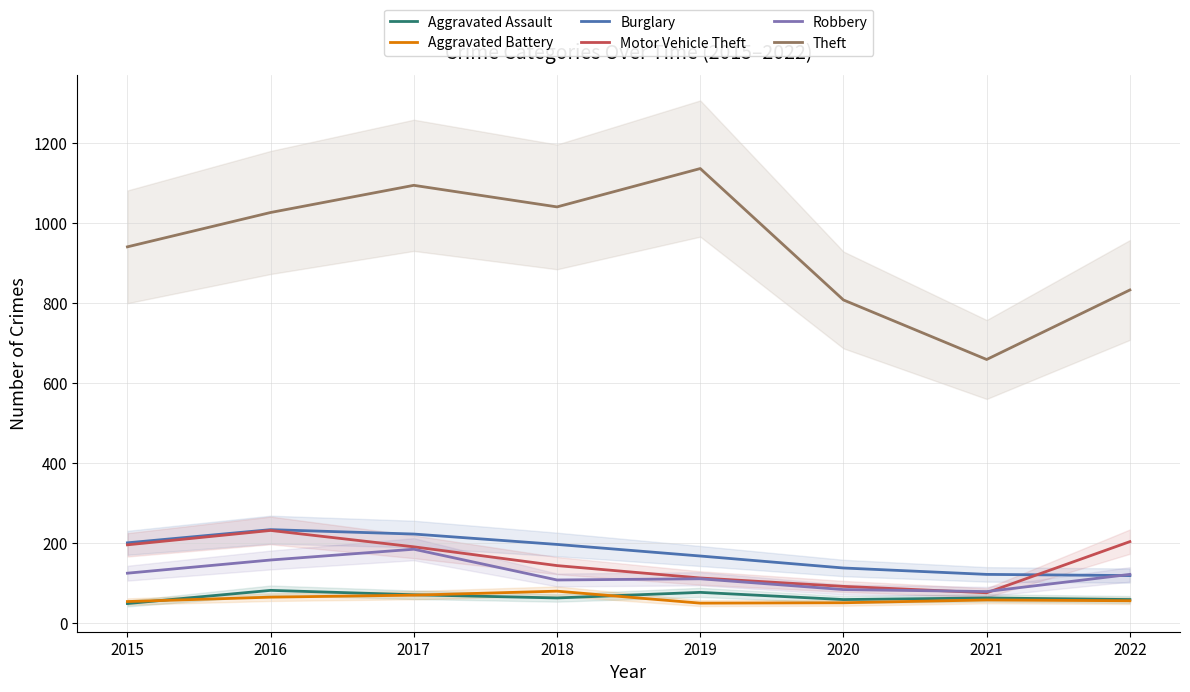

List the series in order of their peak value, lowest first.

Aggravated Battery, Aggravated Assault, Robbery, Motor Vehicle Theft, Burglary, Theft